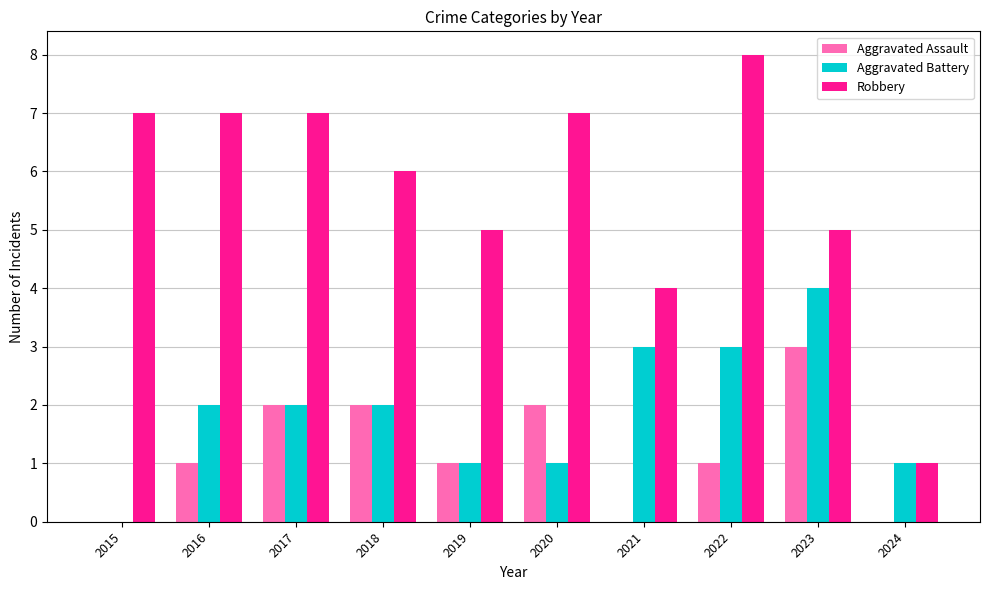

At which category does the chart reach its peak across all series?

2022